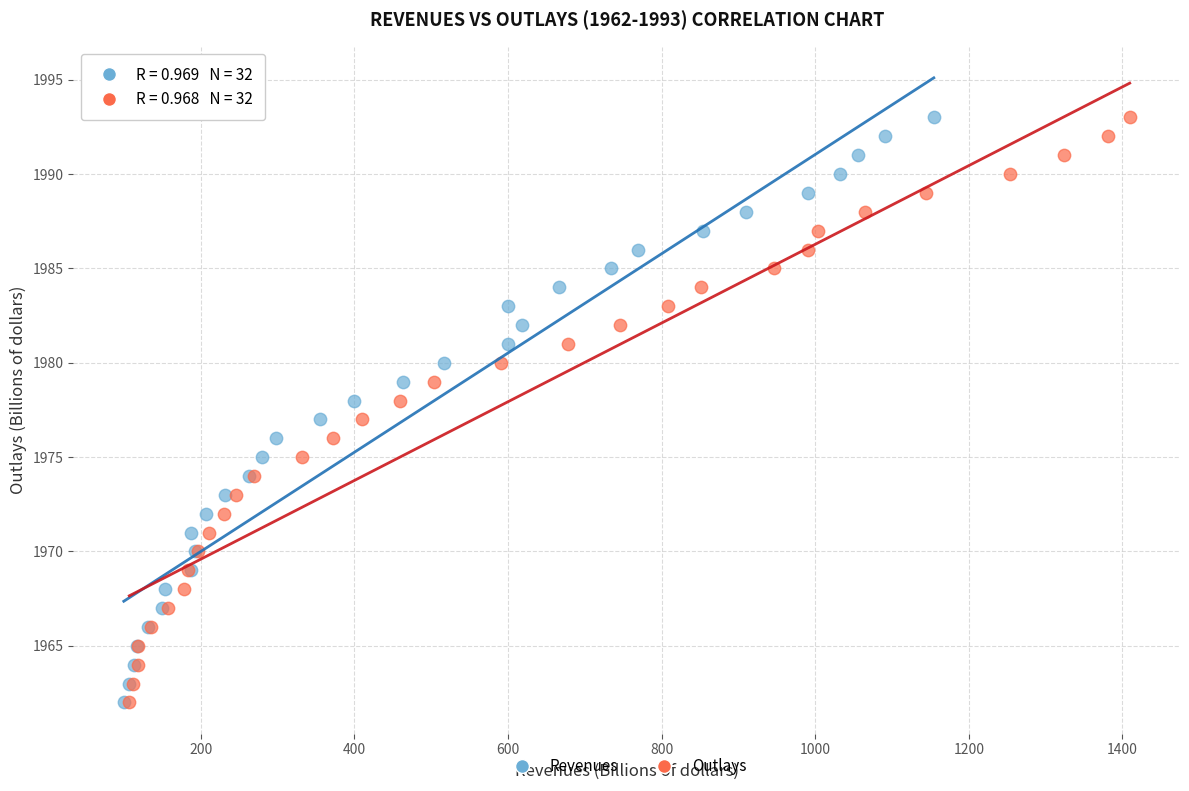

What are all the series names shown in the legend?

Revenues, Outlays